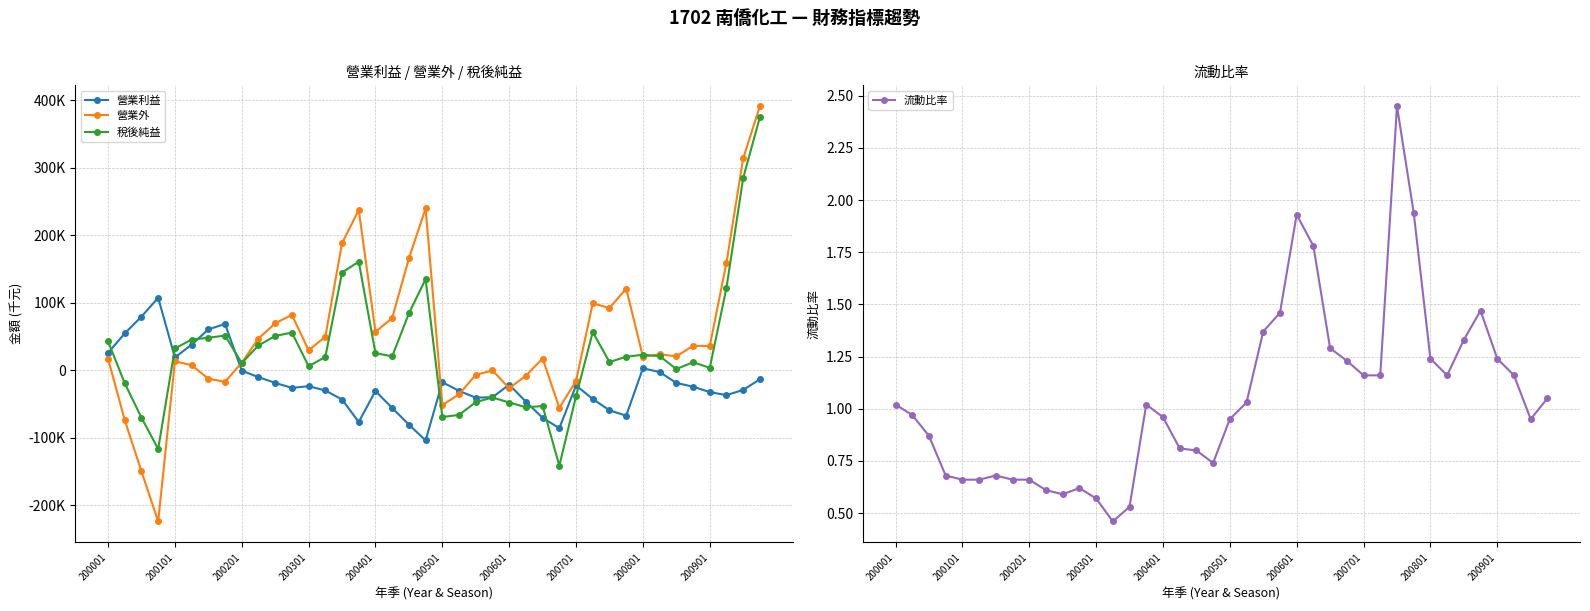

List the labels in order of 營業外 value, largest first.

39, 38, 19, 15, 14, 18, 37, 31, 29, 30, 11, 17, 10, 16, 13, 200901, 35, 36, 12, 33, 34, 32, 26, 200001, 200401, 200801, 200501, 23, 22, 25, 200601, 28, 200701, 24, 21, 20, 27, 200101, 200201, 200301